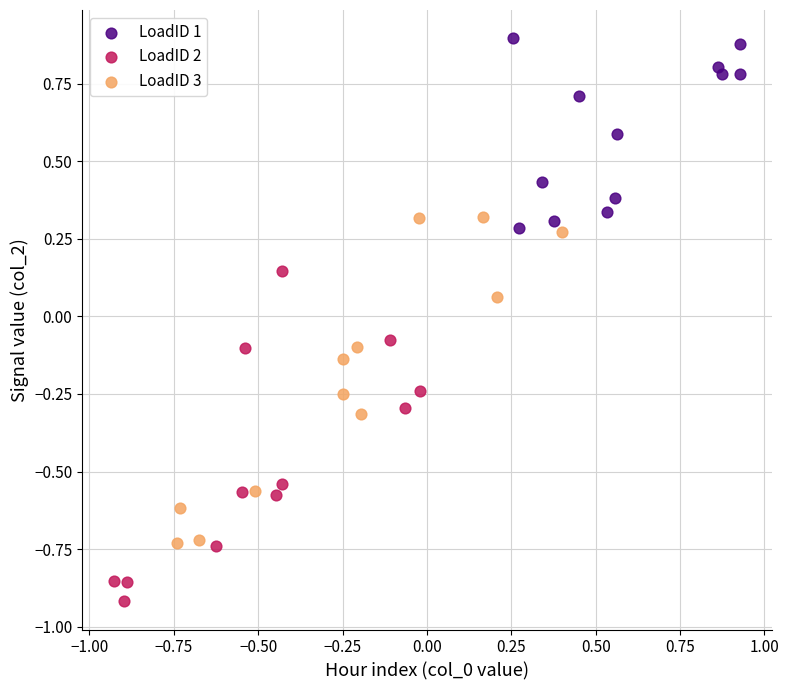

What are all the series names shown in the legend?

LoadID 1, LoadID 2, LoadID 3